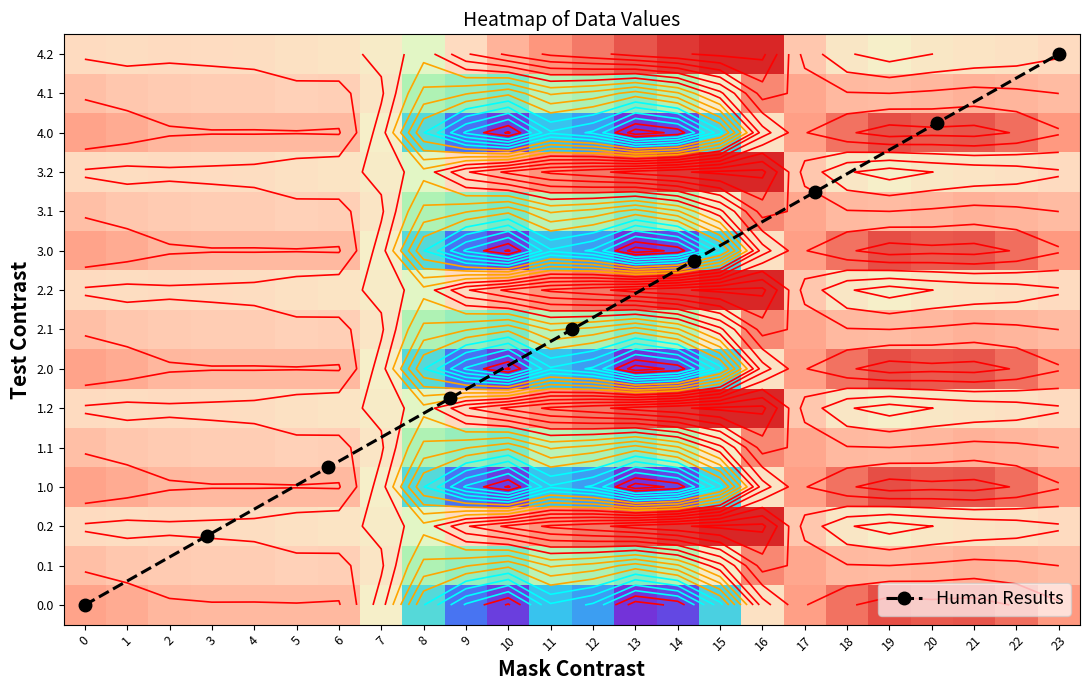

What is the average value of the 3.0 series?

-84.4